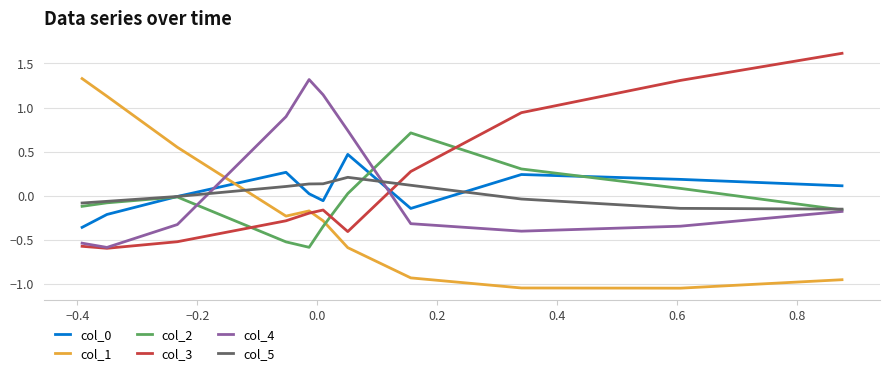

How many interior local peaks does the col_2 series have?

2